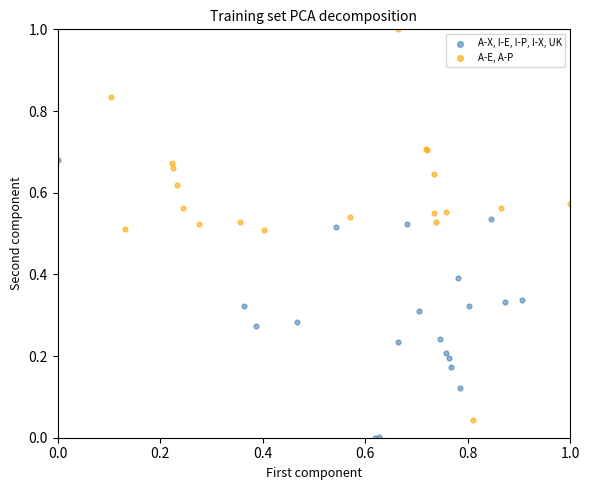

Which series reaches the minimum Y coordinate?

A-X, I-E, I-P, I-X, UK